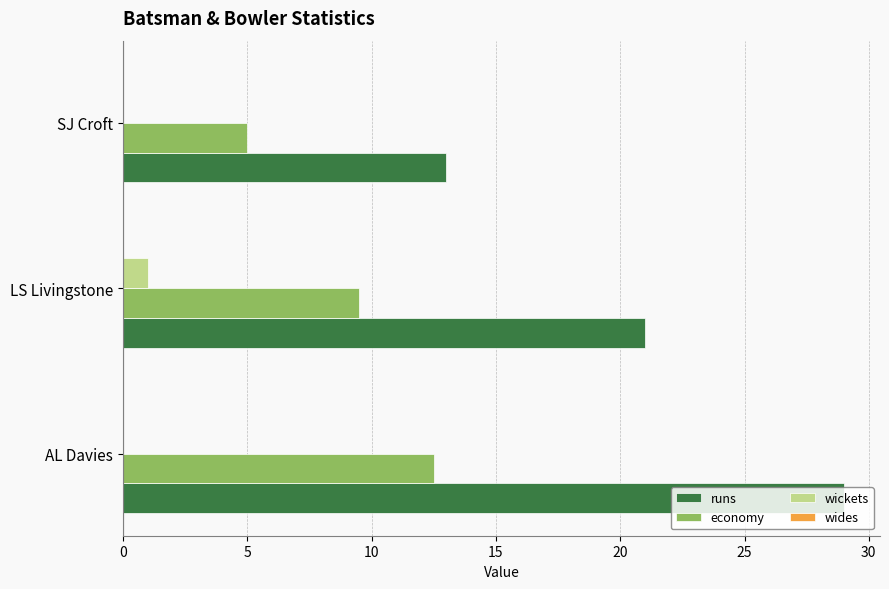

Which series changed the most between AL Davies and SJ Croft?

runs